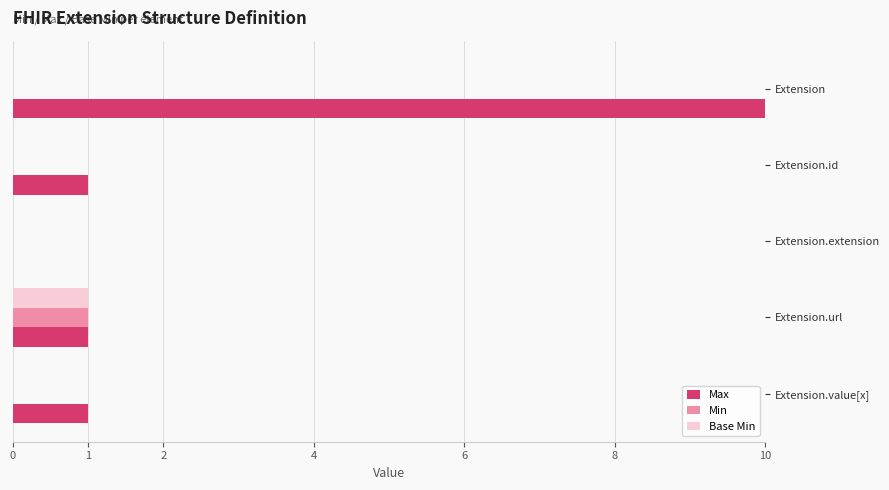

What are all the series names shown in the legend?

Max, Min, Base Min